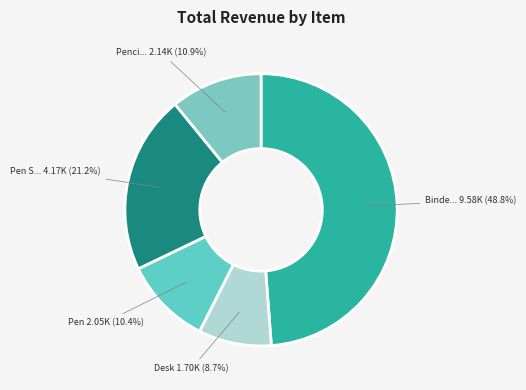

Is there a majority slice in this chart?

No